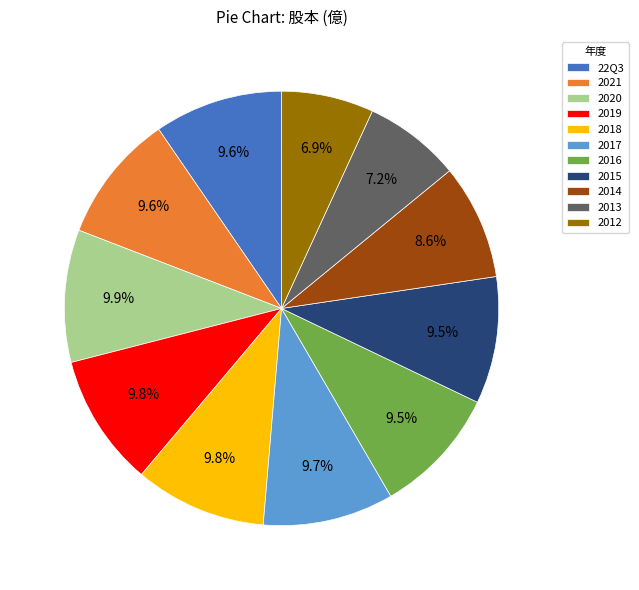

Approximately how many times larger is the value at 2013 compared to 2018?

0.7